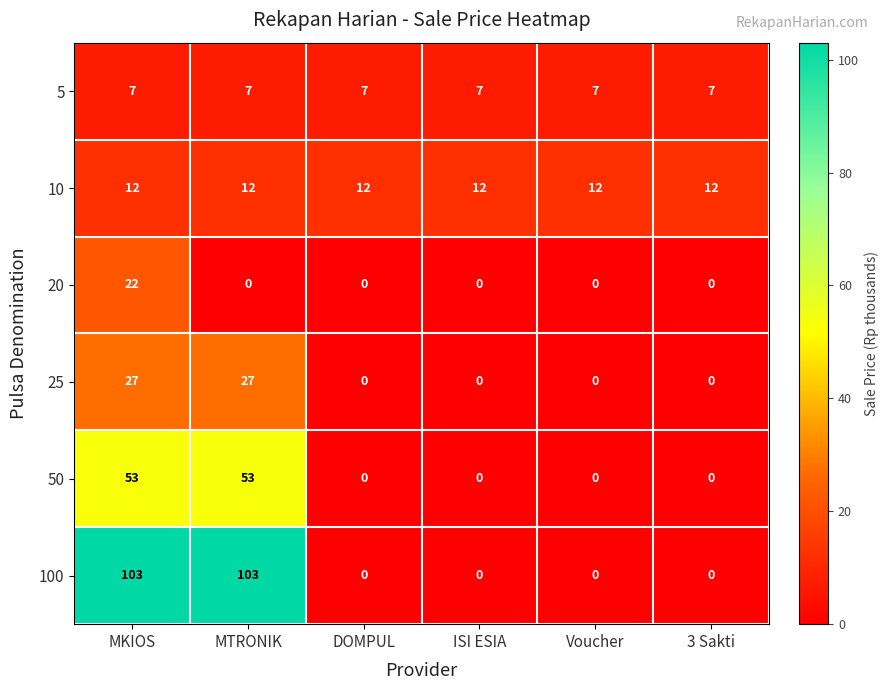

Which series has the largest range (max minus min)?

100